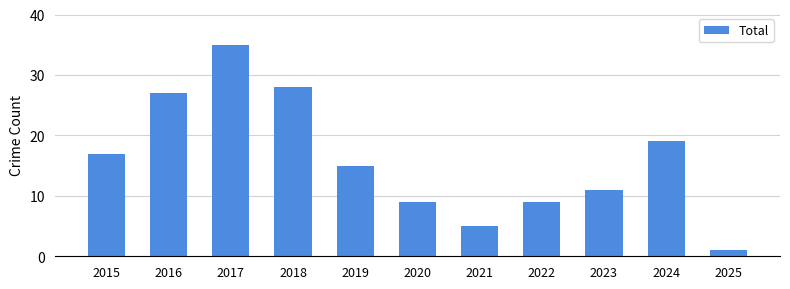

Which has a higher value, 2019 or 2020?

2019